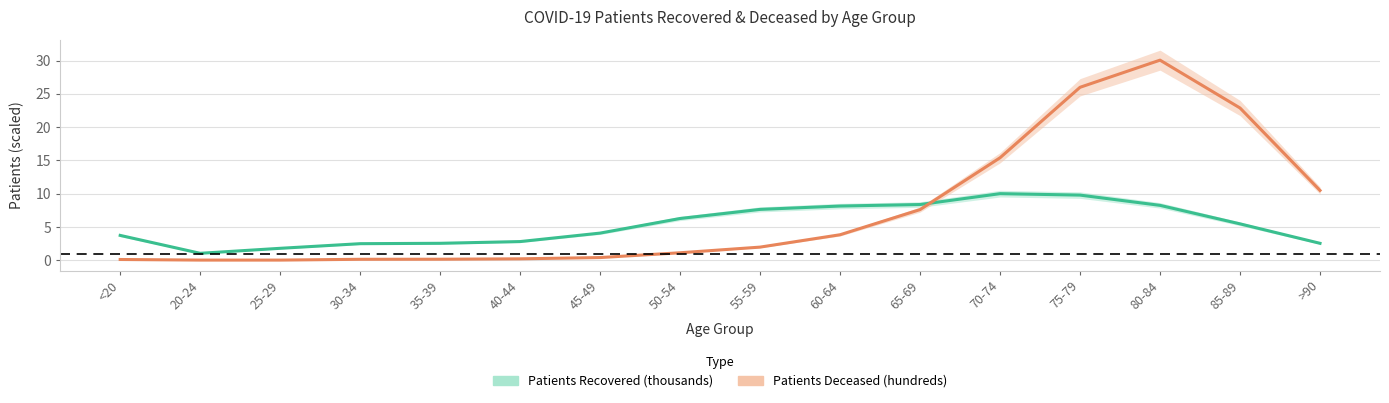

Rank the series by their maximum value, from highest to lowest.

Patients Deceased (hundreds), Patients Recovered (thousands)